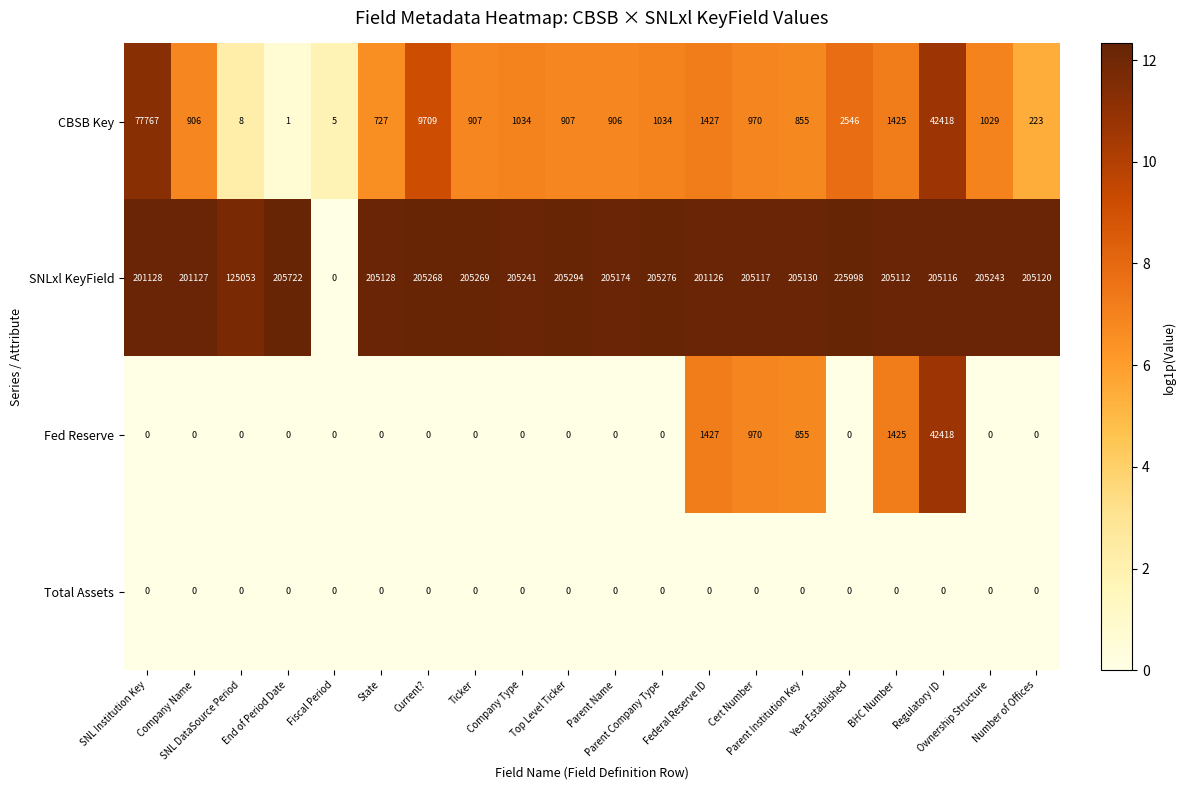

Is it true that CBSB Key equals 3.7 at State?

False